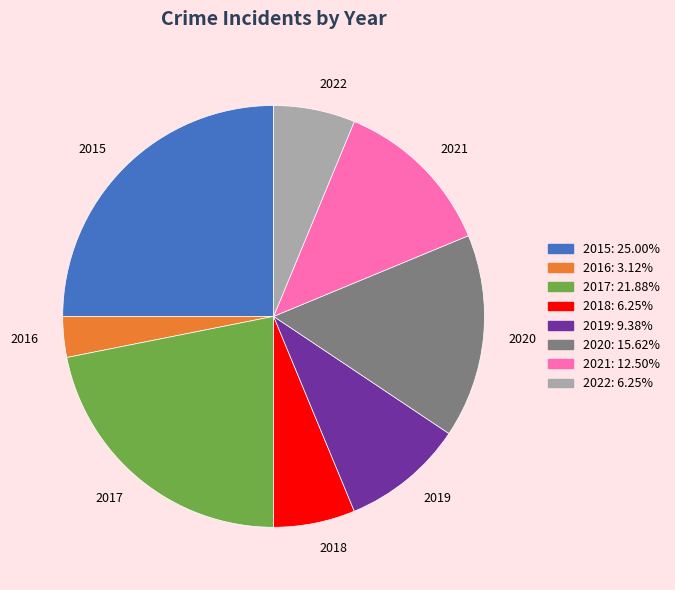

Count the number of slices in the pie.

8